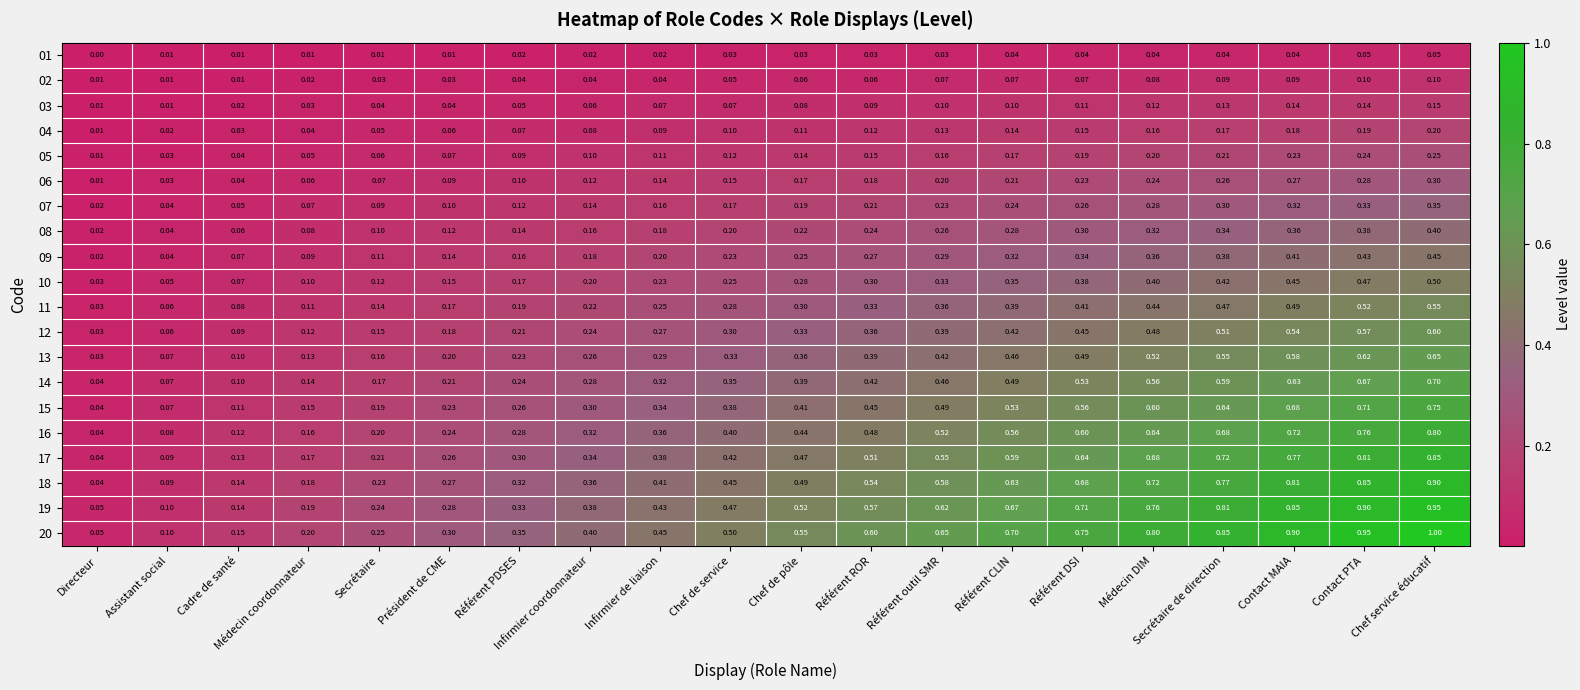

Which label corresponds to the largest value in the chart?

Chef service éducatif